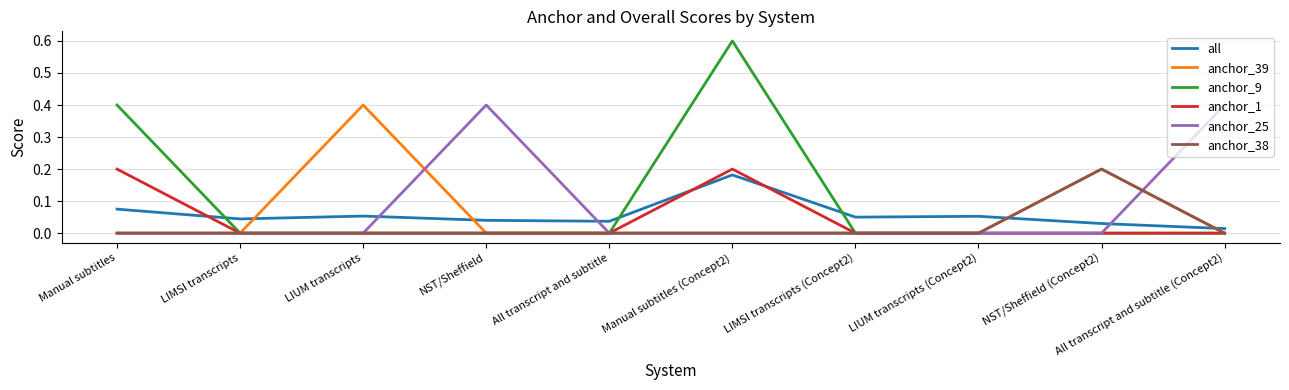

What is the difference between the second highest and second lowest values in the anchor_9 series?

0.4